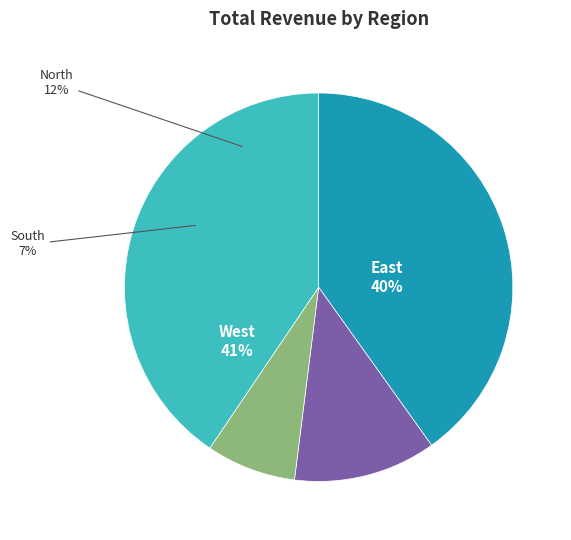

Which slice is the smallest?

South